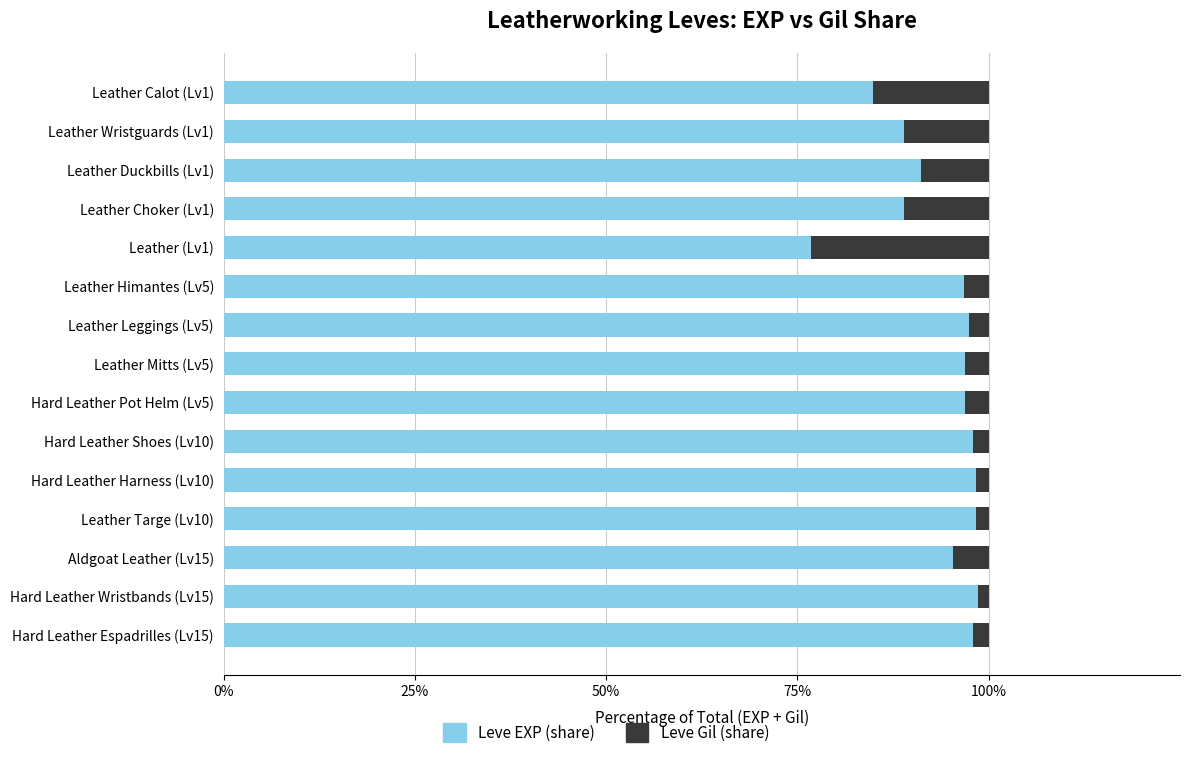

What is the difference between the second highest and minimum values in the Leve EXP (share) series?

21.6